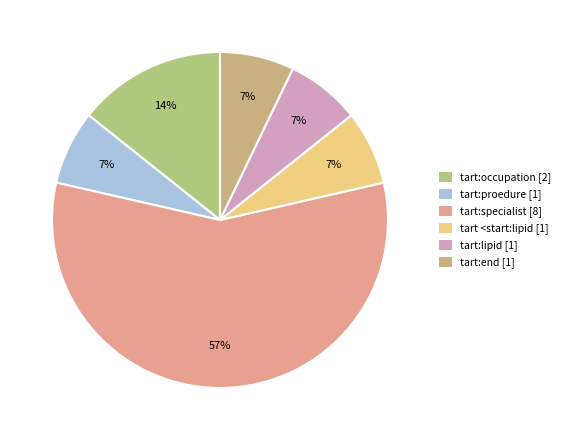

What percentage do tart:occupation and tart <start:lipid together represent?

21.4%